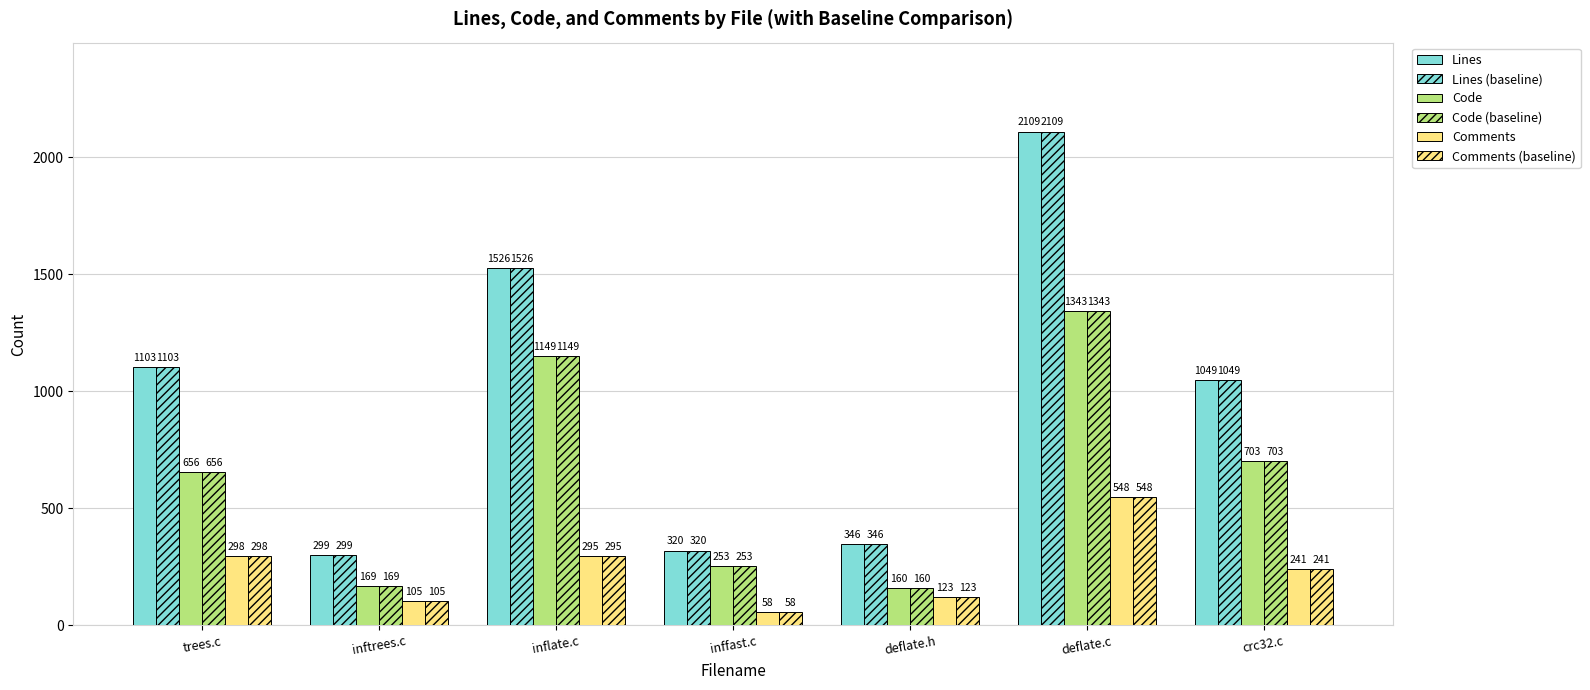

Reading left to right, extract all data points from this chart.

Lines: 1103	299	1526	320	346	2109	1049
Lines (baseline): 1103	299	1526	320	346	2109	1049
Code: 656	169	1149	253	160	1343	703
Code (baseline): 656	169	1149	253	160	1343	703
Comments: 298	105	295	58	123	548	241
Comments (baseline): 298	105	295	58	123	548	241